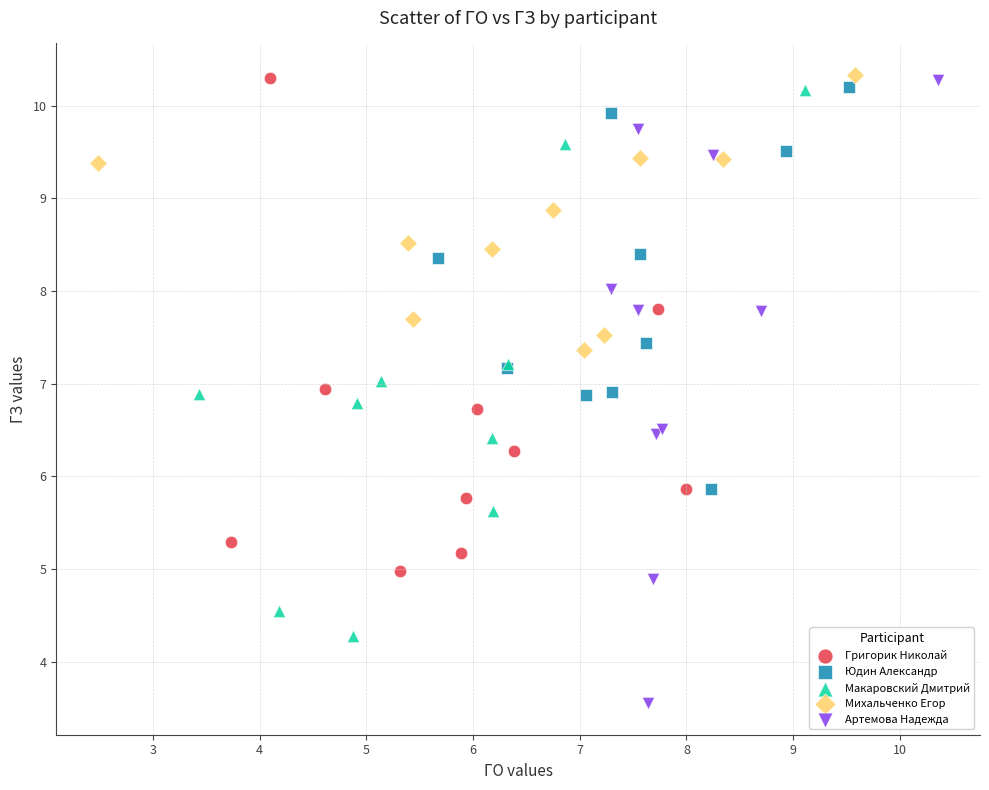

Which series reaches the minimum Y coordinate?

Артемова Надежда